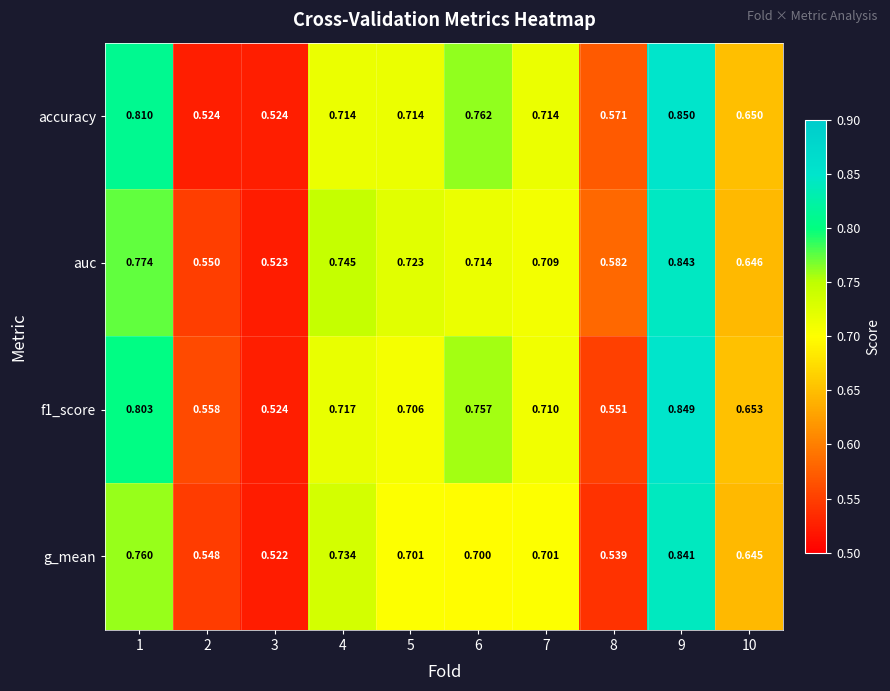

Is the value of f1_score at 3 greater than the value of accuracy at 1?

No